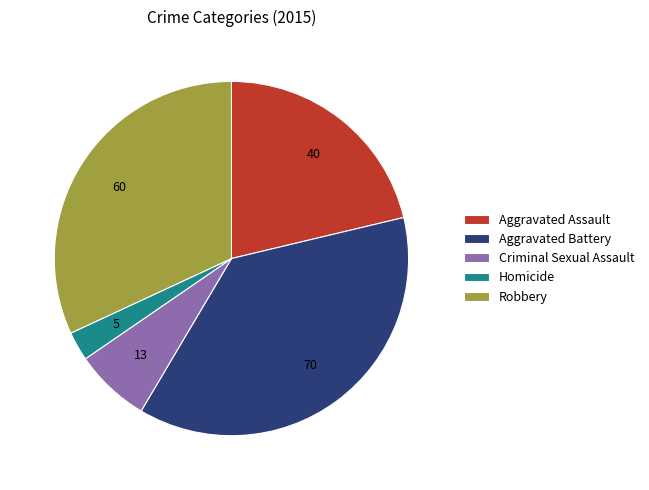

Combined, do Criminal Sexual Assault and Aggravated Battery account for over 50%?

No